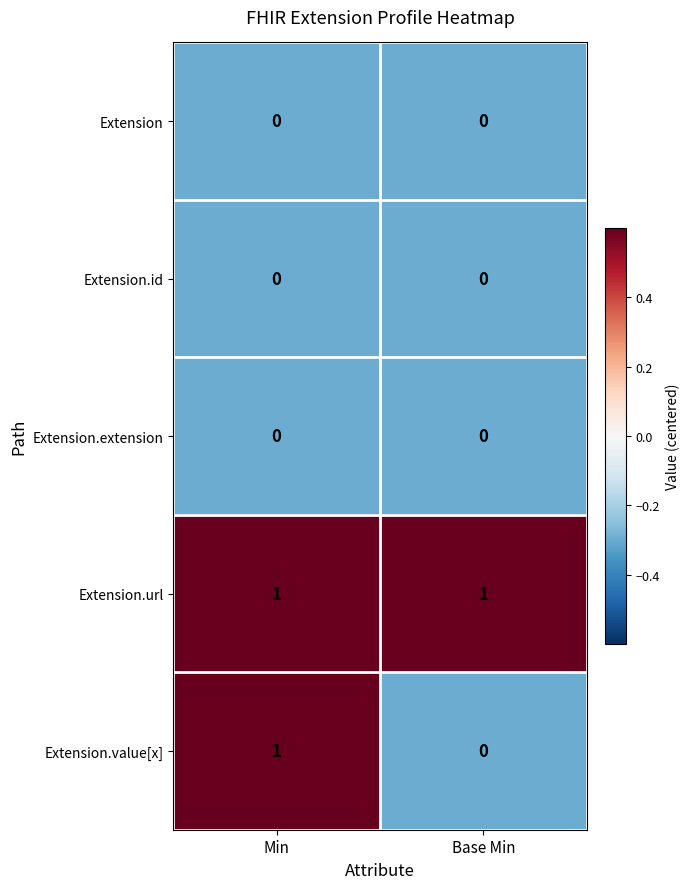

What is the smallest value displayed?

0